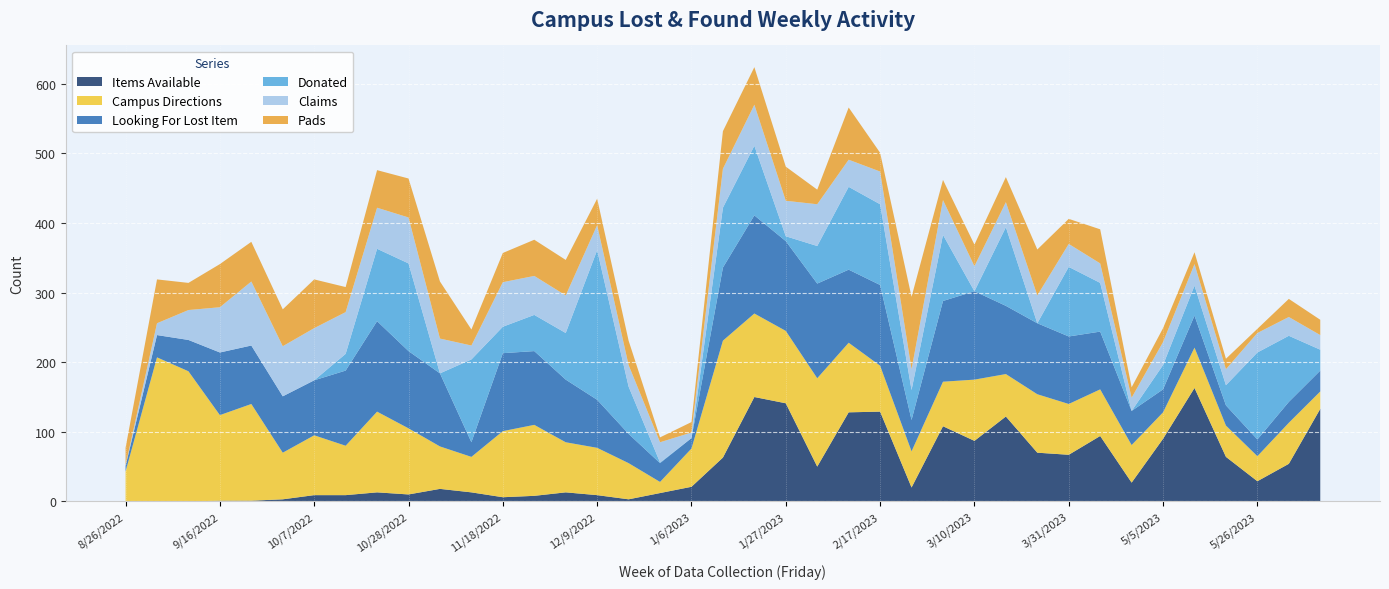

Reading left to right, list all the values displayed in this chart.

Items Available: 8/26/2022=0	9/2/2022=0	9/9/2022=0	9/16/2022=1	9/23/2022=1	9/30/2022=3	10/7/2022=9	10/14/2022=9	10/21/2022=13	10/28/2022=10	11/4/2022=18	11/11/2022=13	11/18/2022=6	11/25/2022=8	12/2/2022=13	12/9/2022=9	12/16/2022=3	12/23/2022=12	1/6/2023=21	1/13/2023=63	1/20/2023=150	1/27/2023=141	2/3/2023=50	2/10/2023=128	2/17/2023=129	2/24/2023=20	3/3/2023=108	3/10/2023=87	3/17/2023=122	3/24/2023=70	3/31/2023=67	4/7/2023=94	4/14/2023=27	5/5/2023=90	5/12/2023=163	5/19/2023=64	5/26/2023=29	6/2/2023=54	6/9/2023=133
Campus Directions: 8/26/2022=43	9/2/2022=207	9/9/2022=187	9/16/2022=123	9/23/2022=139	9/30/2022=67	10/7/2022=86	10/14/2022=71	10/21/2022=116	10/28/2022=95	11/4/2022=61	11/11/2022=51	11/18/2022=95	11/25/2022=102	12/2/2022=72	12/9/2022=68	12/16/2022=52	12/23/2022=16	1/6/2023=55	1/13/2023=168	1/20/2023=120	1/27/2023=104	2/3/2023=127	2/10/2023=100	2/17/2023=66	2/24/2023=52	3/3/2023=64	3/10/2023=88	3/17/2023=61	3/24/2023=84	3/31/2023=73	4/7/2023=67	4/14/2023=54	5/5/2023=38	5/12/2023=58	5/19/2023=45	5/26/2023=36	6/2/2023=59	6/9/2023=25
Looking For Lost Item: 8/26/2022=8	9/2/2022=32	9/9/2022=45	9/16/2022=90	9/23/2022=84	9/30/2022=81	10/7/2022=79	10/14/2022=108	10/21/2022=130	10/28/2022=111	11/4/2022=105	11/11/2022=21	11/18/2022=112	11/25/2022=106	12/2/2022=90	12/9/2022=69	12/16/2022=42	12/23/2022=27	1/6/2023=15	1/13/2023=105	1/20/2023=141	1/27/2023=129	2/3/2023=136	2/10/2023=105	2/17/2023=116	2/24/2023=45	3/3/2023=116	3/10/2023=127	3/17/2023=98	3/24/2023=102	3/31/2023=97	4/7/2023=83	4/14/2023=49	5/5/2023=33	5/12/2023=46	5/19/2023=29	5/26/2023=24	6/2/2023=30	6/9/2023=30
Donated: 8/26/2022=0	9/2/2022=0	9/9/2022=0	9/16/2022=0	9/23/2022=0	9/30/2022=0	10/7/2022=0	10/14/2022=24	10/21/2022=104	10/28/2022=126	11/4/2022=0	11/11/2022=119	11/18/2022=38	11/25/2022=52	12/2/2022=67	12/9/2022=215	12/16/2022=68	12/23/2022=1	1/6/2023=0	1/13/2023=86	1/20/2023=100	1/27/2023=7	2/3/2023=54	2/10/2023=119	2/17/2023=116	2/24/2023=43	3/3/2023=95	3/10/2023=0	3/17/2023=113	3/24/2023=0	3/31/2023=100	4/7/2023=70	4/14/2023=0	5/5/2023=35	5/12/2023=43	5/19/2023=29	5/26/2023=125	6/2/2023=95	6/9/2023=30
Claims: 8/26/2022=1	9/2/2022=17	9/9/2022=43	9/16/2022=65	9/23/2022=92	9/30/2022=72	10/7/2022=75	10/14/2022=60	10/21/2022=59	10/28/2022=66	11/4/2022=50	11/11/2022=20	11/18/2022=64	11/25/2022=56	12/2/2022=54	12/9/2022=36	12/16/2022=31	12/23/2022=29	1/6/2023=8	1/13/2023=56	1/20/2023=59	1/27/2023=51	2/3/2023=60	2/10/2023=39	2/17/2023=47	2/24/2023=30	3/3/2023=50	3/10/2023=36	3/17/2023=36	3/24/2023=40	3/31/2023=33	4/7/2023=28	4/14/2023=19	5/5/2023=33	5/12/2023=31	5/19/2023=23	5/26/2023=28	6/2/2023=27	6/9/2023=21
Pads: 8/26/2022=25	9/2/2022=63	9/9/2022=39	9/16/2022=62	9/23/2022=57	9/30/2022=53	10/7/2022=70	10/14/2022=36	10/21/2022=54	10/28/2022=56	11/4/2022=82	11/11/2022=23	11/18/2022=42	11/25/2022=52	12/2/2022=51	12/9/2022=38	12/16/2022=35	12/23/2022=7	1/6/2023=15	1/13/2023=54	1/20/2023=54	1/27/2023=49	2/3/2023=21	2/10/2023=75	2/17/2023=27	2/24/2023=104	3/3/2023=29	3/10/2023=31	3/17/2023=36	3/24/2023=66	3/31/2023=36	4/7/2023=49	4/14/2023=15	5/5/2023=20	5/12/2023=17	5/19/2023=15	5/26/2023=6	6/2/2023=26	6/9/2023=22